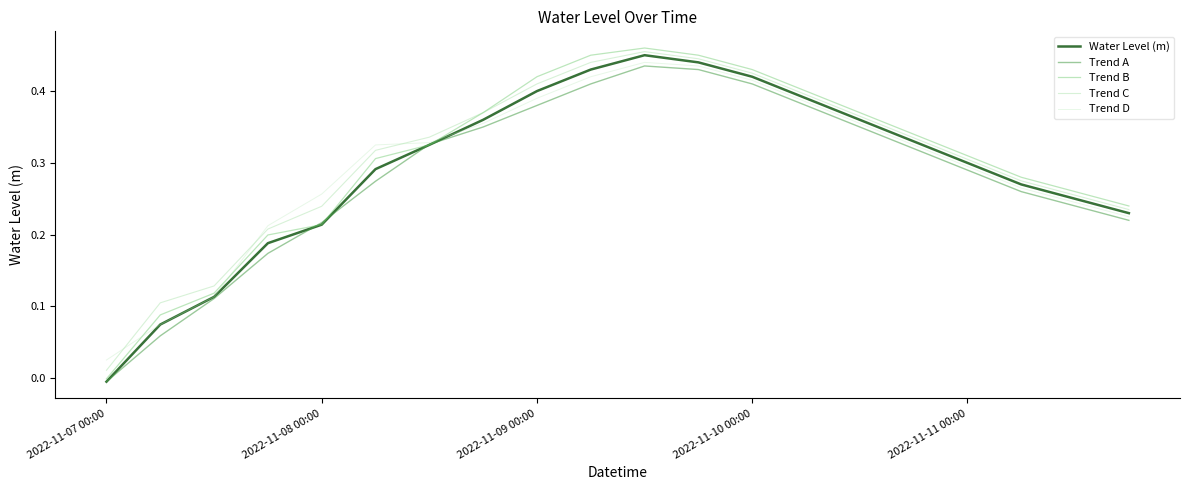

True or false: Trend C has more than 1 interior local peaks.

False